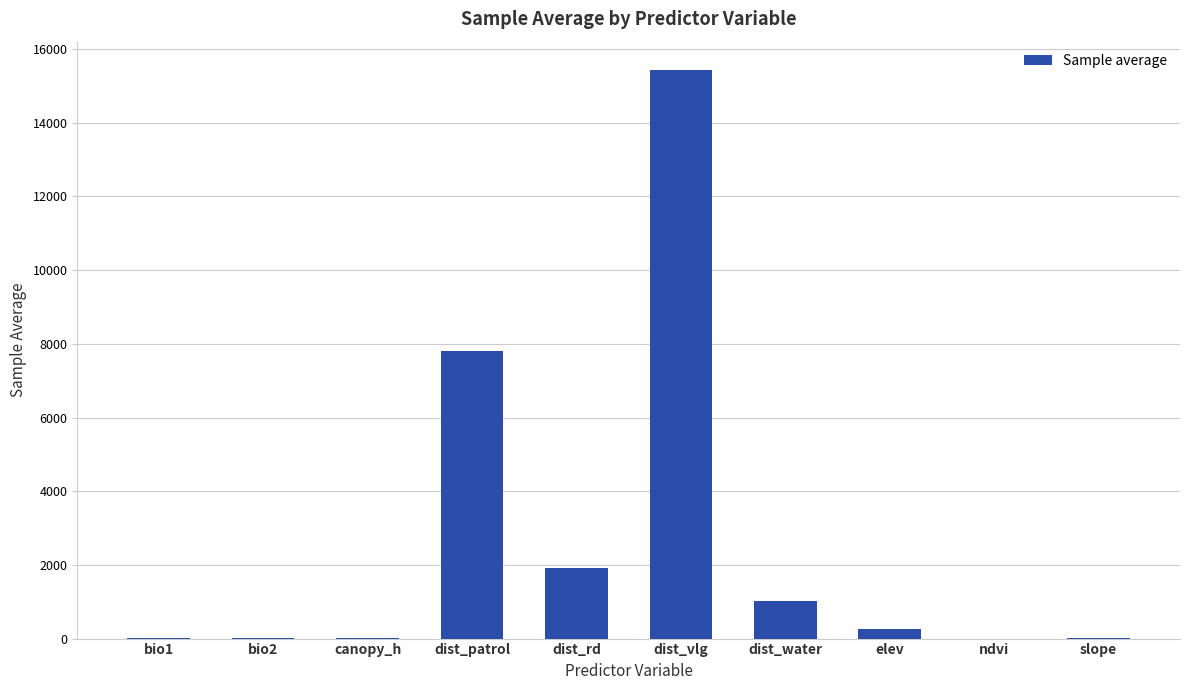

Which has a higher value, dist_vlg or bio1?

dist_vlg